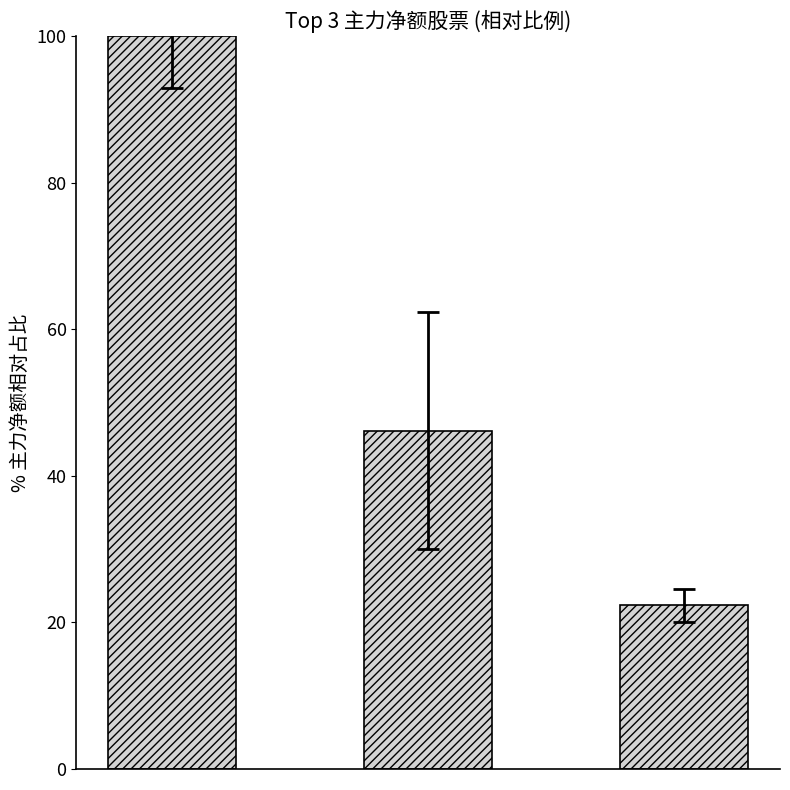

What is the difference between the maximum and second lowest values?

53.8